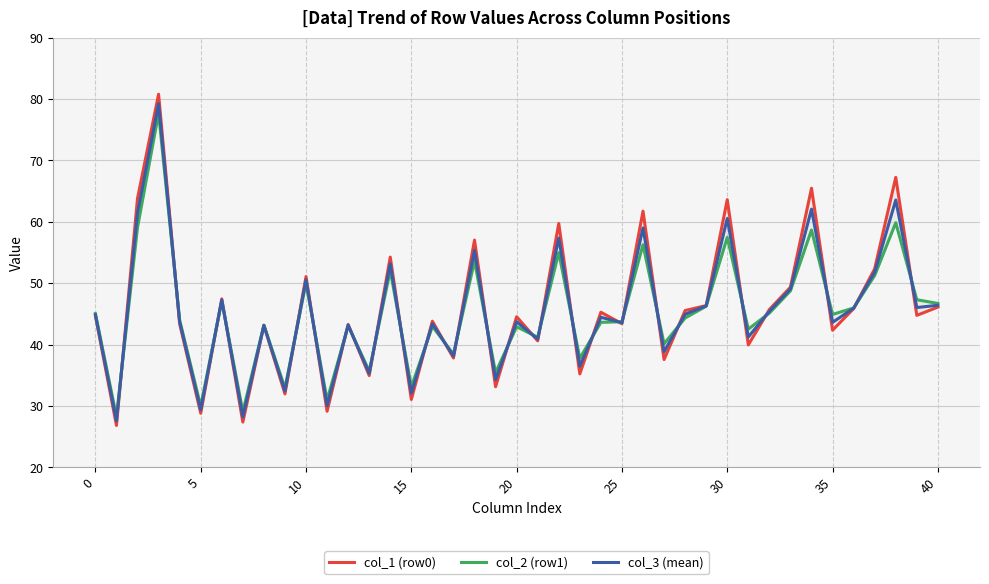

What is the highest value of the col_3 (mean) series?

79.2